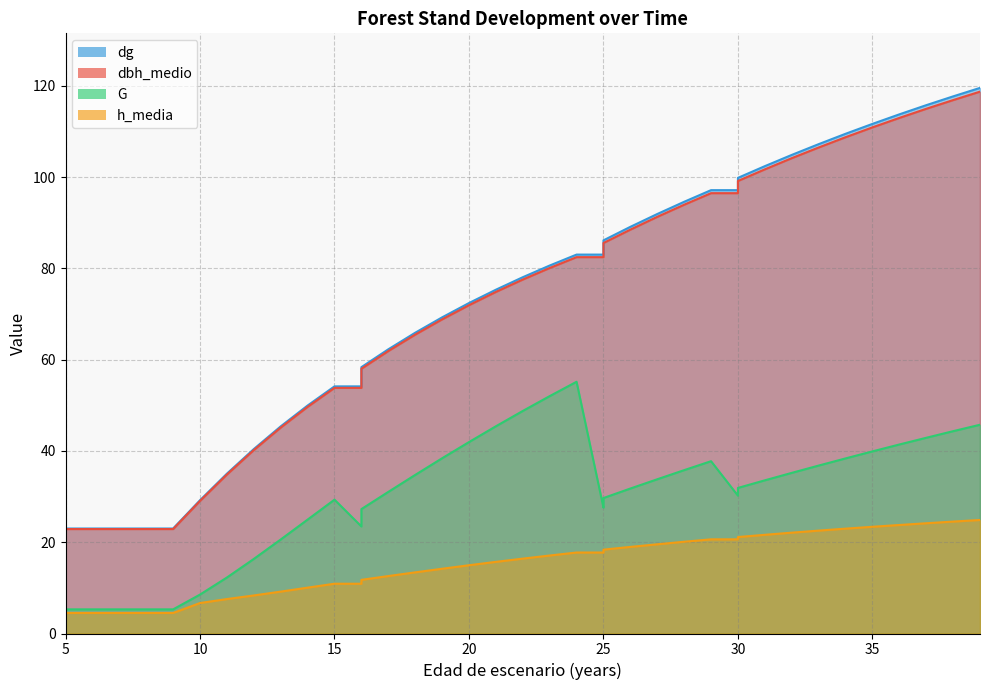

True or false: dg has a value of 71.4 at 13.

False